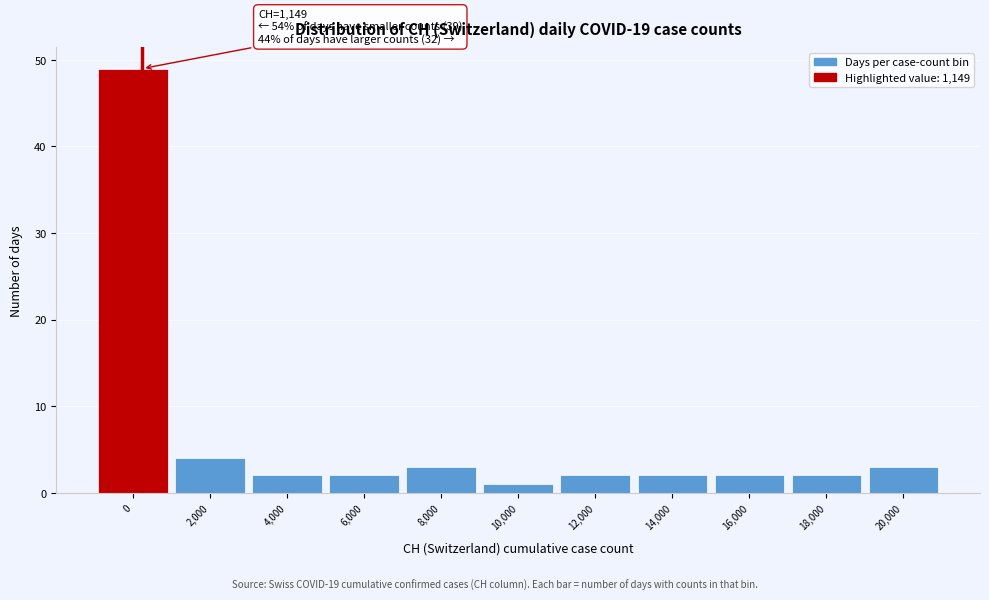

Reading left to right, what are all the values shown in this chart?

49	4	2	2	3	1	2	2	2	2	3